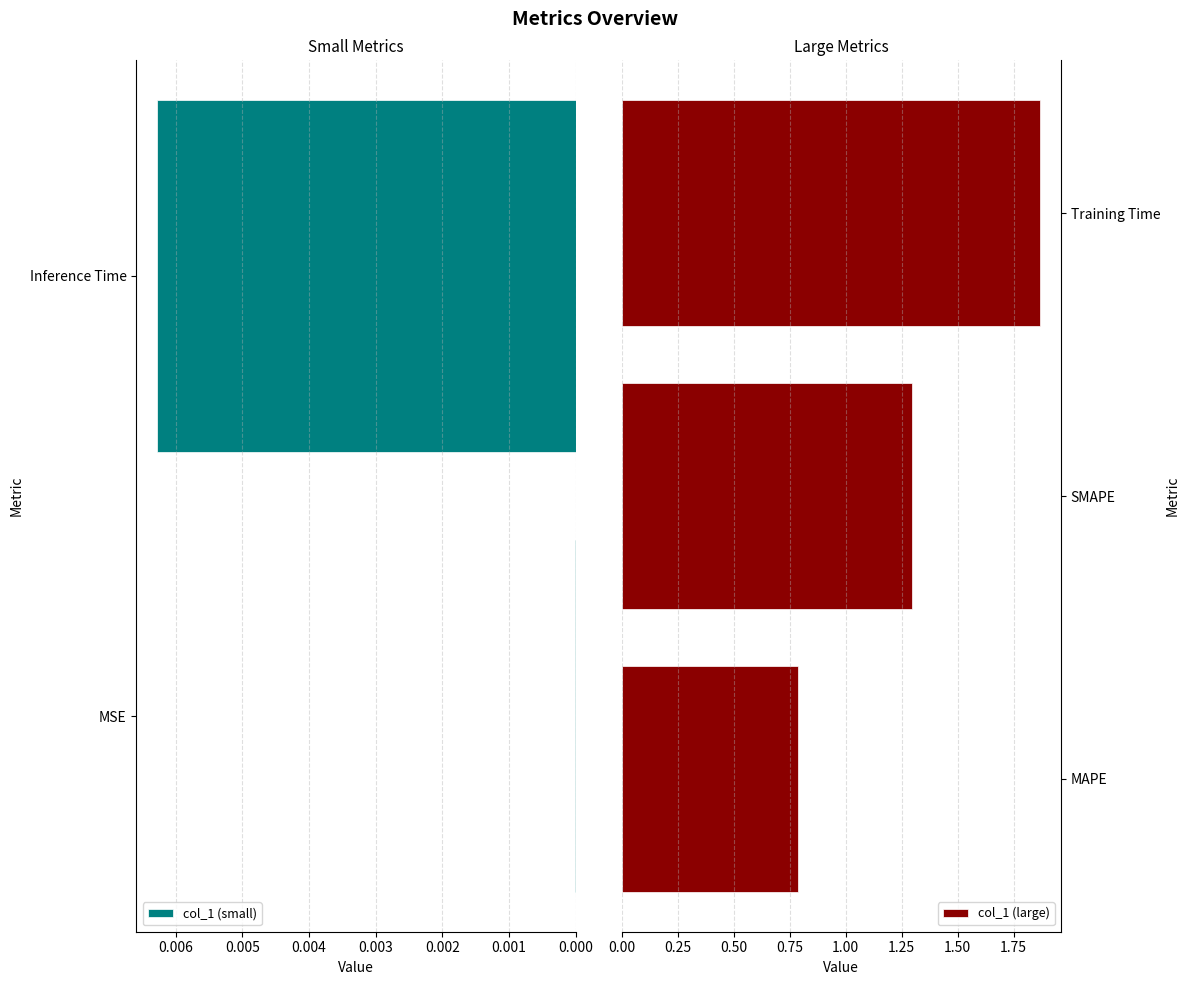

Reading right to left, what are all the values shown in this chart?

Inference Time=0.0	Training Time=1.9	SMAPE=1.3	MAPE=0.8	MSE=0.0